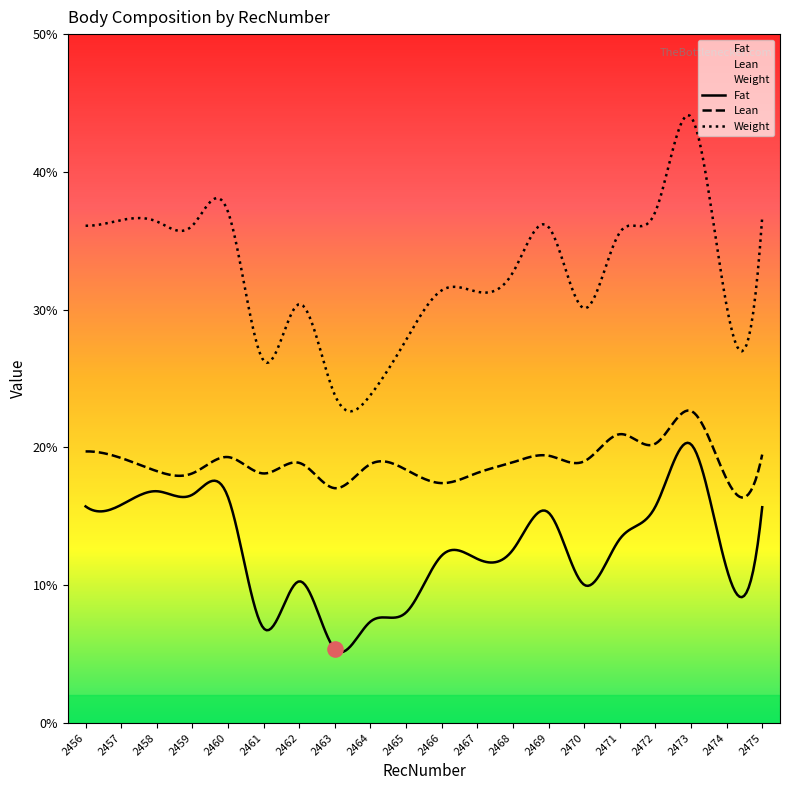

At how many categories does at least one series exceed 43?

1